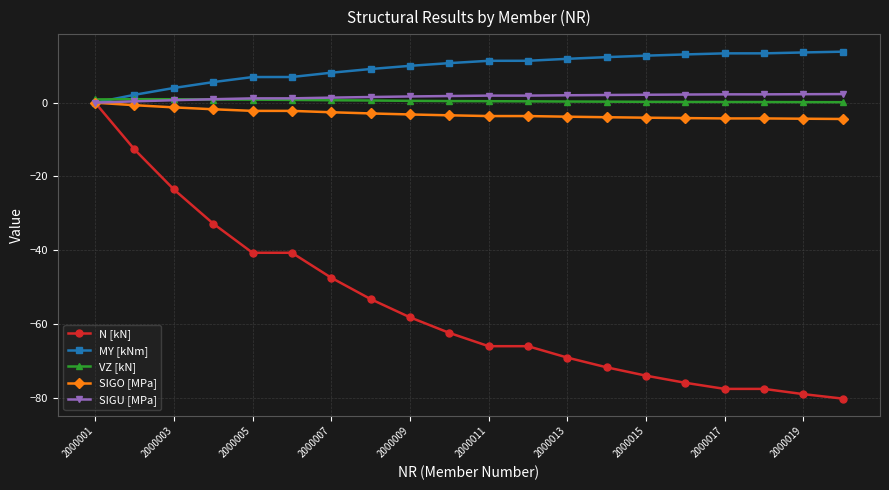

Which series has the widest spread of values?

N [kN]